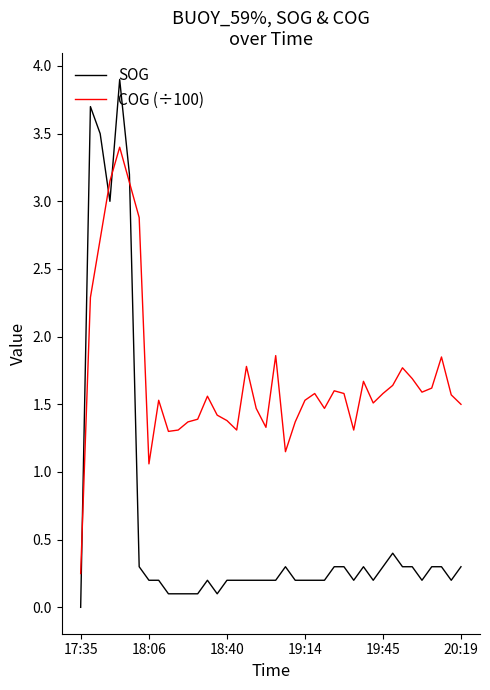

After their last crossing, which series has the higher values: COG (÷100) or SOG?

COG (÷100)